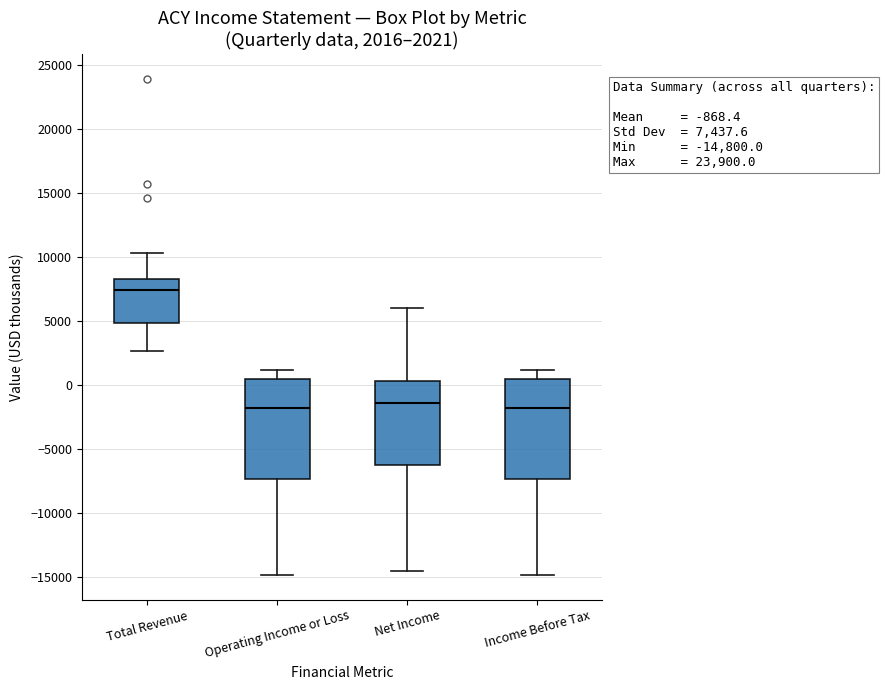

Which box's median line is the highest?

Total Revenue